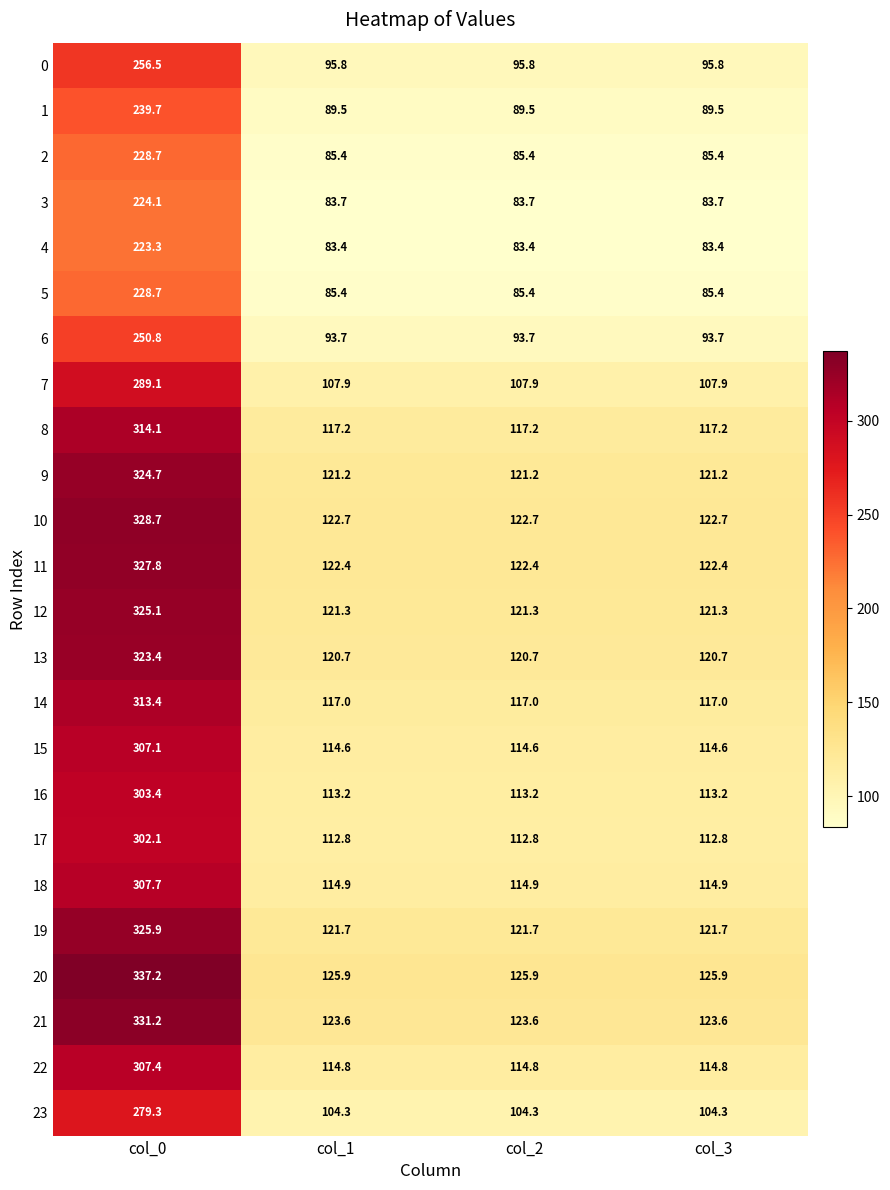

The value of 10 at col_0 is 328.7. True or false?

True